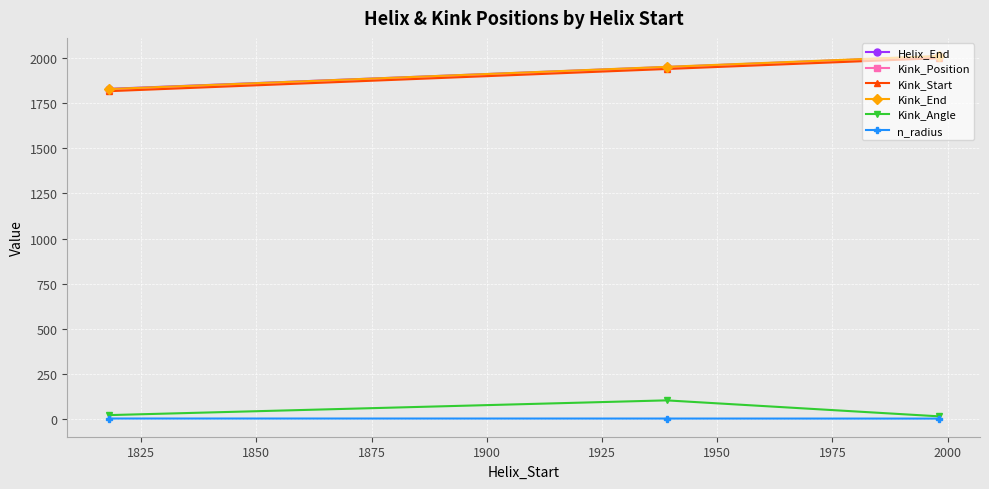

What is the value of the Kink_Angle point at the 3rd from the left?

14.6